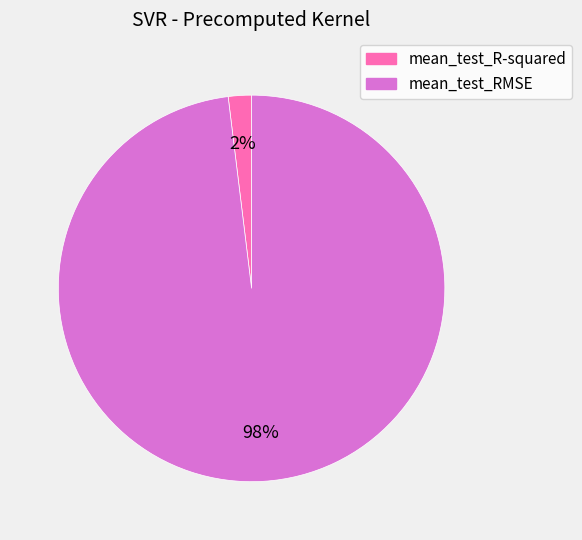

Is the sum of mean_test_RMSE and mean_test_R-squared greater than half?

Yes